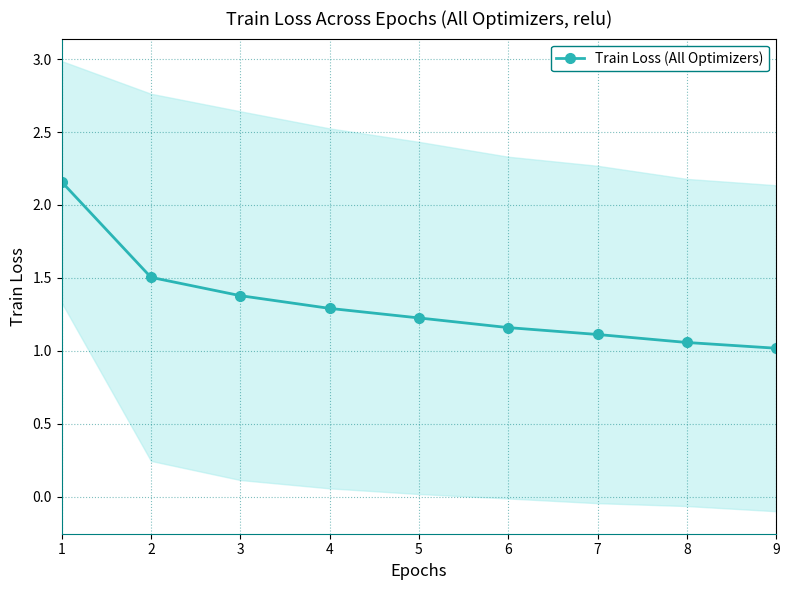

How many distinct data groups are displayed?

1